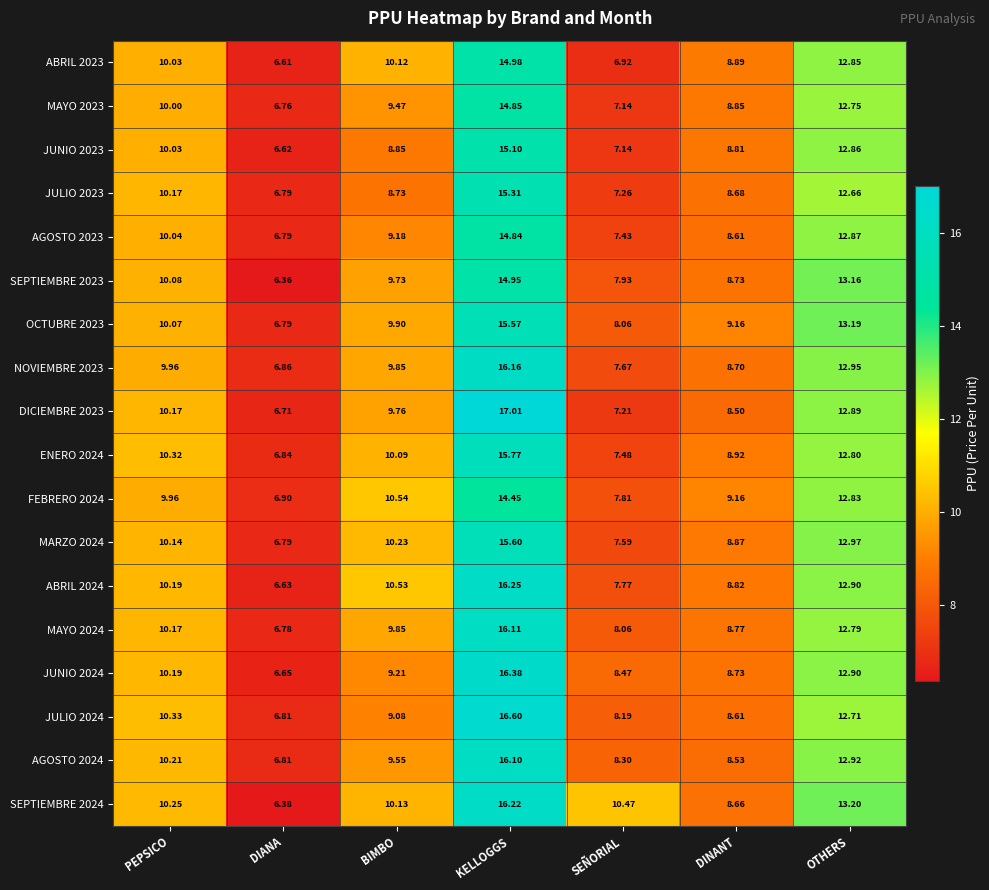

Where is SEPTIEMBRE 2024 nearest to the value 11?

SEÑORIAL